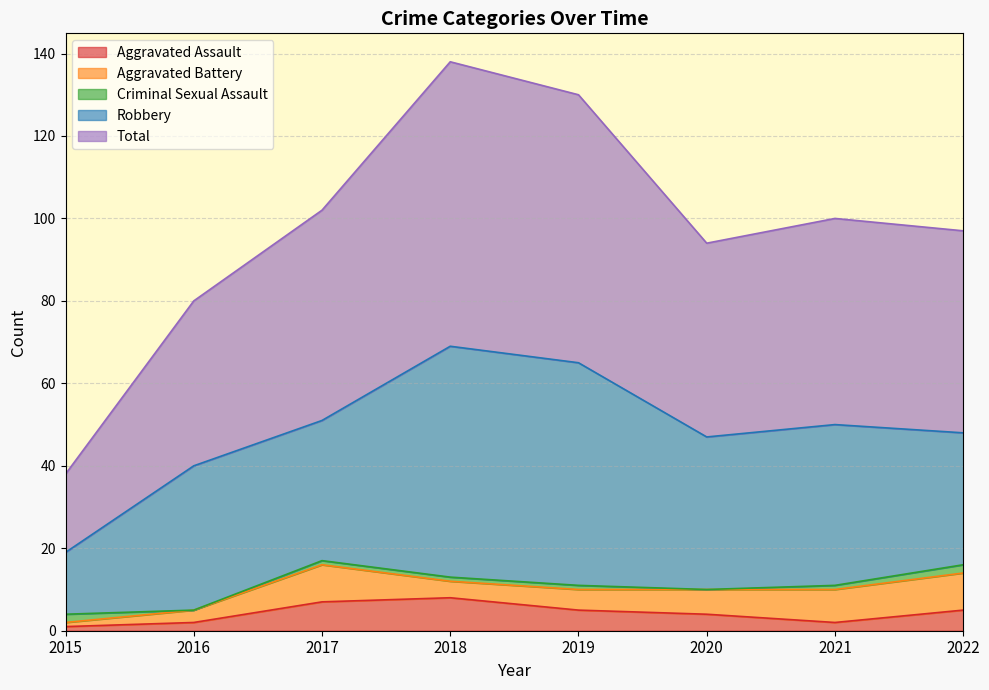

How many data points does each series have?

8